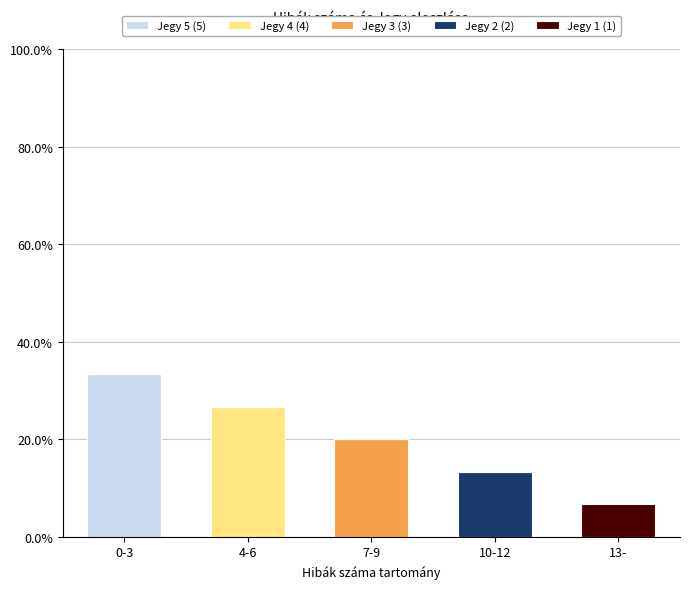

What is the maximum value for Jegy 5 (5)?

33.3